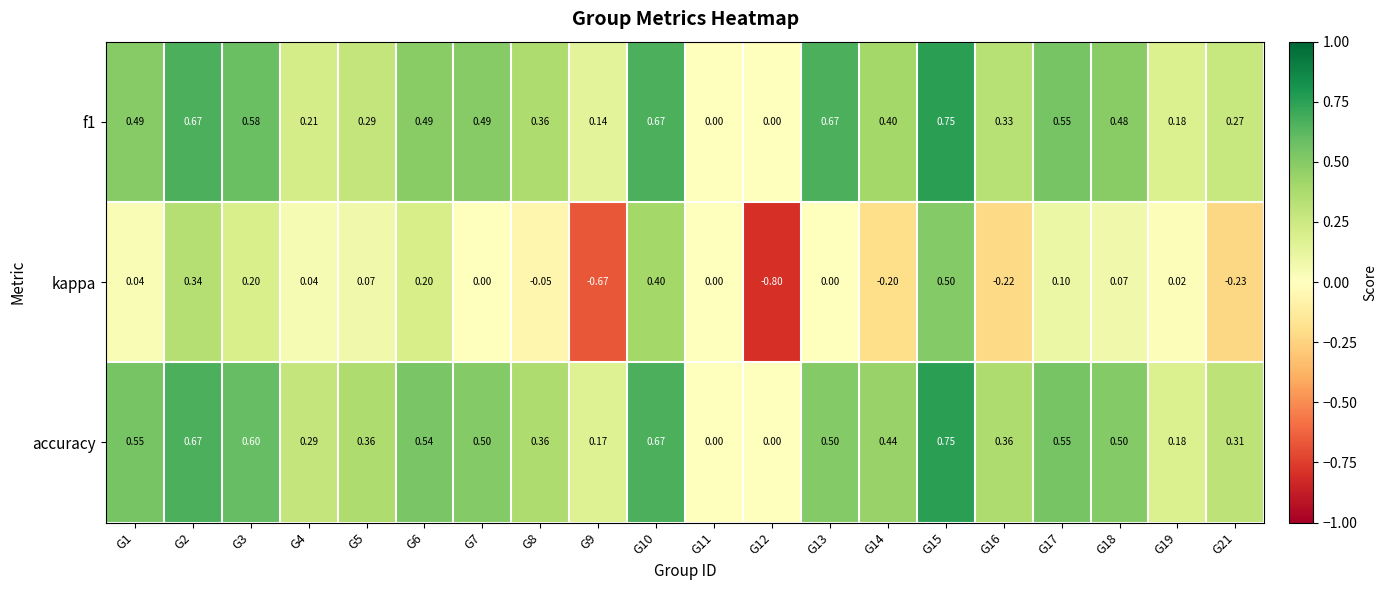

Which series has the largest range (max minus min)?

kappa